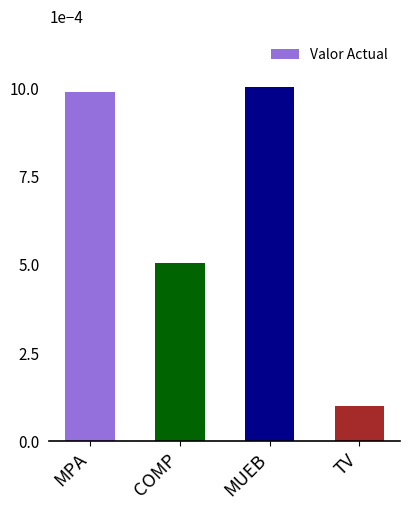

Where is the data nearest to the value 55150?

COMP